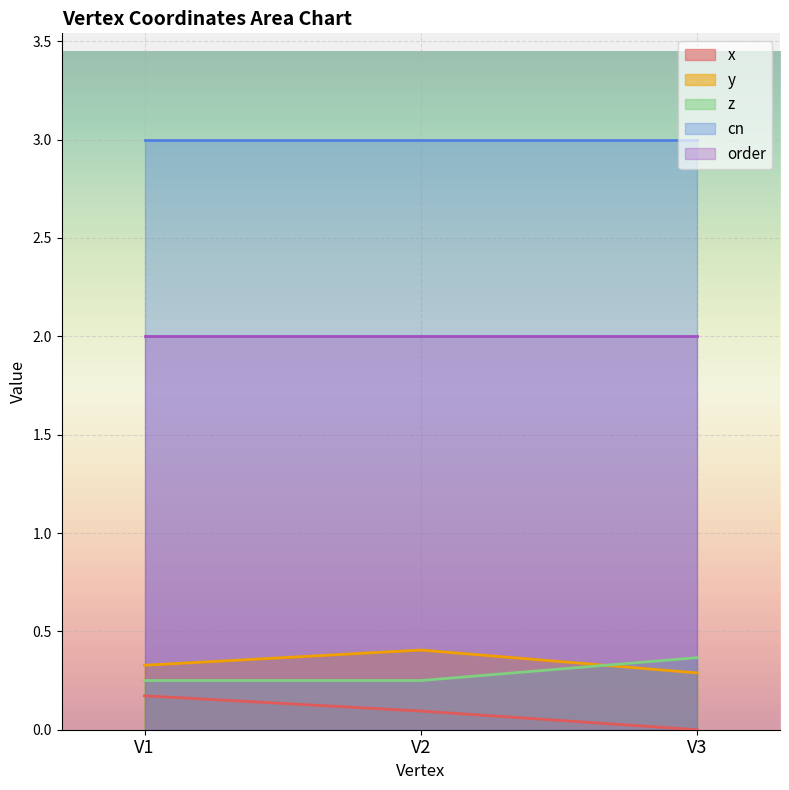

Does the chart display data point markers on the line(s)?

No